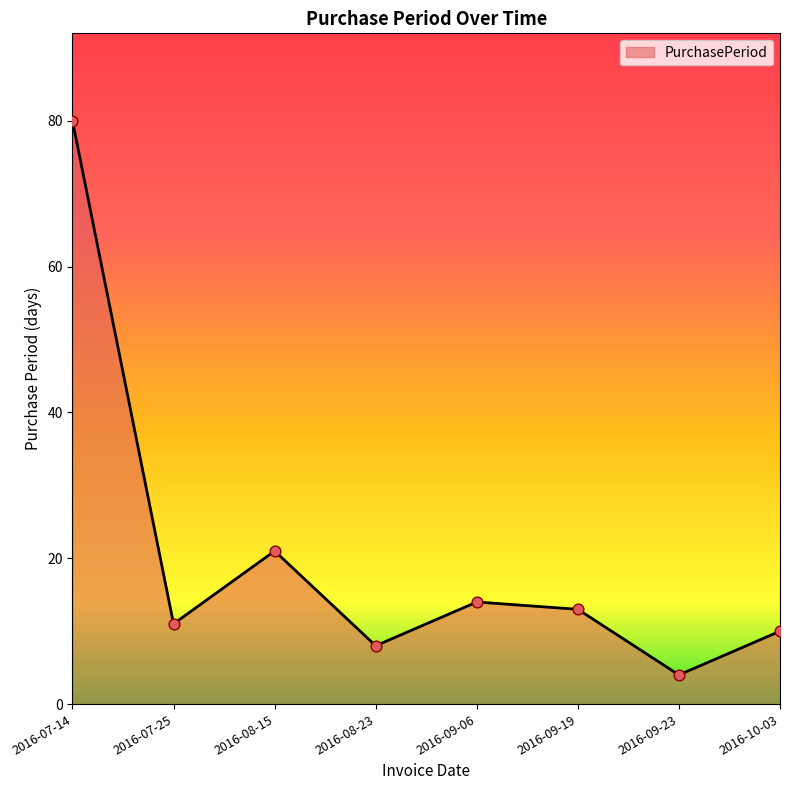

What is the change in value from 2016-08-23 to 2016-09-19?

+5